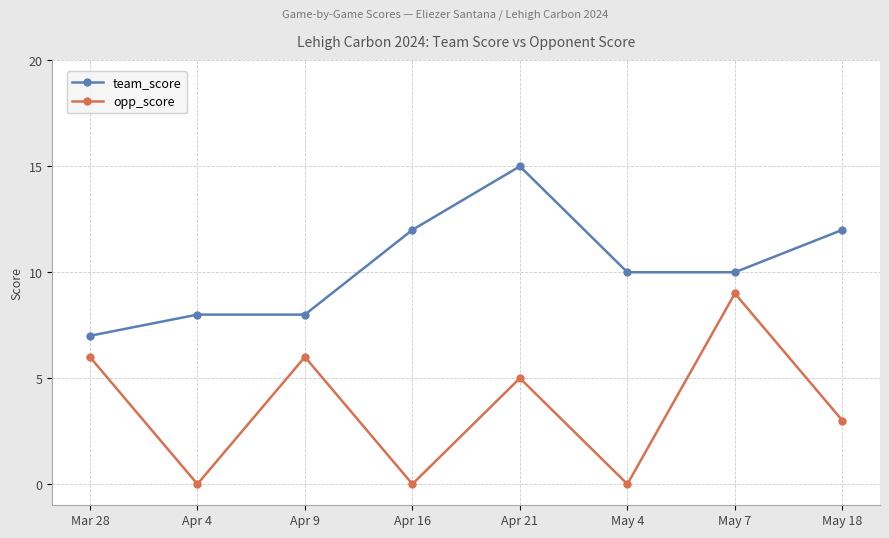

Which series has the largest total across all categories?

team_score